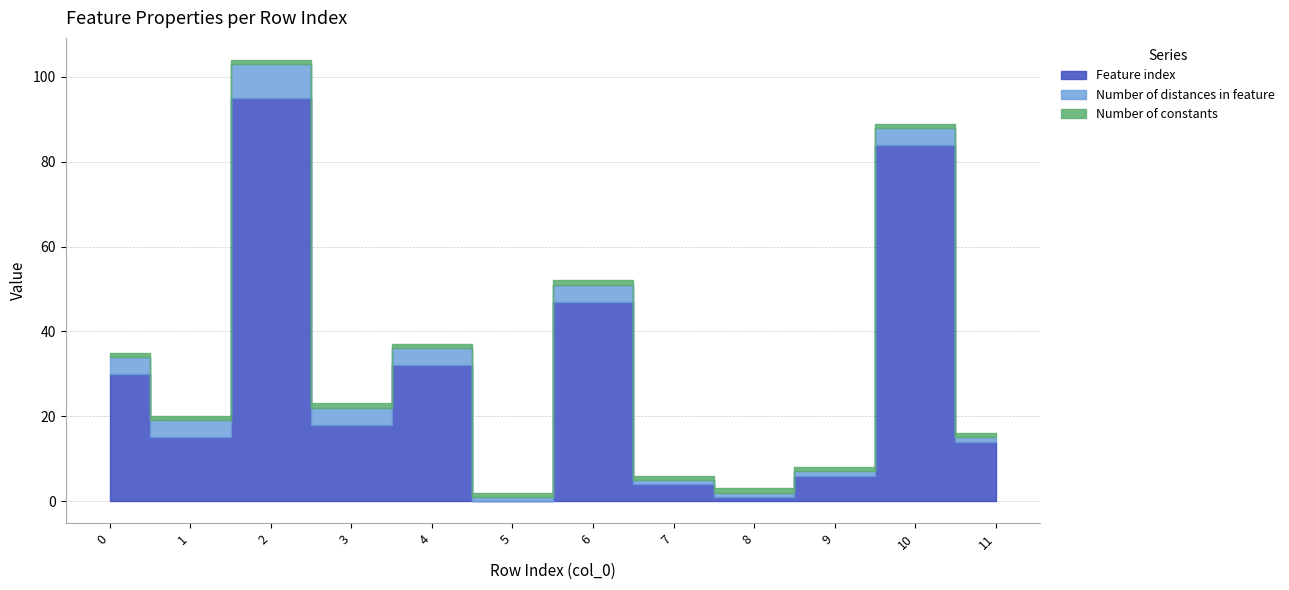

True or false: Number of constants and Number of distances in feature cross at least once.

False